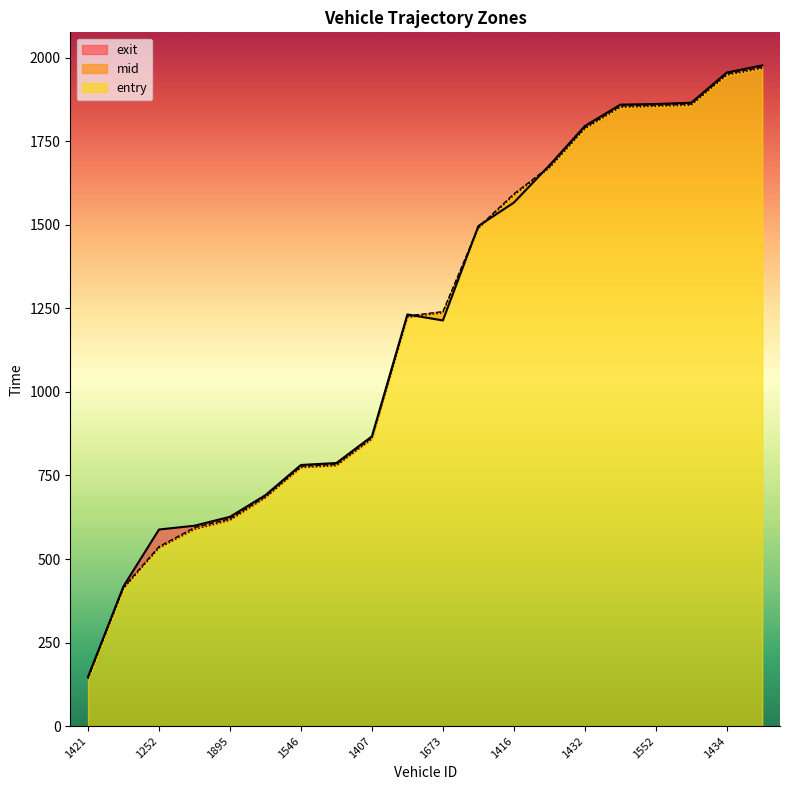

Reading left to right, extract all data points from this chart.

entry: 141.1	411.2	532.6	588.5	615.7	683.2	773.4	779.1	858.8	1222.8	1236.2	1488.6	1588.1	1669.1	1786.7	1851.0	1853.9	1857.4	1947.2	1967.5
mid: 144.3	415.0	537.0	594.0	620.2	687.2	777.5	783.1	863.1	1227.2	1240.1	1492.5	1592.3	1673.5	1790.4	1855.2	1857.3	1861.2	1951.3	1971.5
exit: 147.5	418.5	588.3	599.6	626.2	691.1	781.4	787.2	867.0	1231.6	1213.8	1496.2	1566.2	1677.5	1795.2	1859.3	1861.2	1865.1	1955.4	1976.8